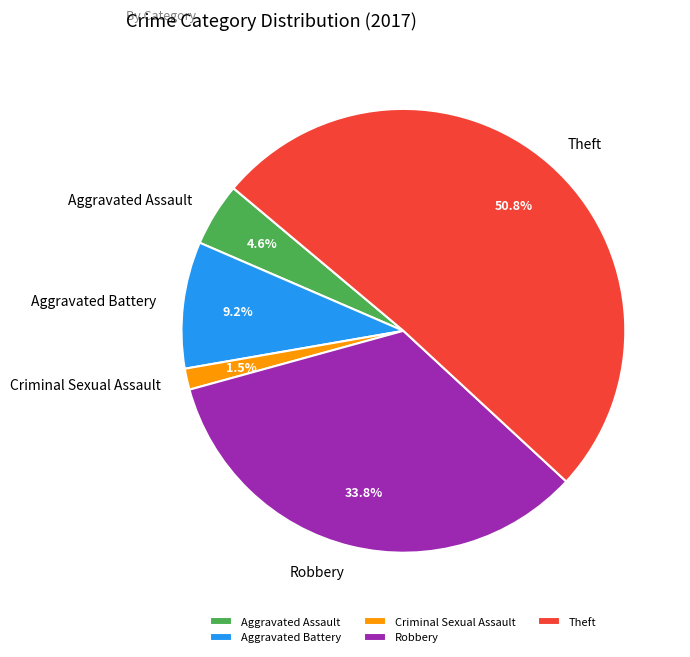

Between Criminal Sexual Assault and Aggravated Assault, which is larger?

Aggravated Assault